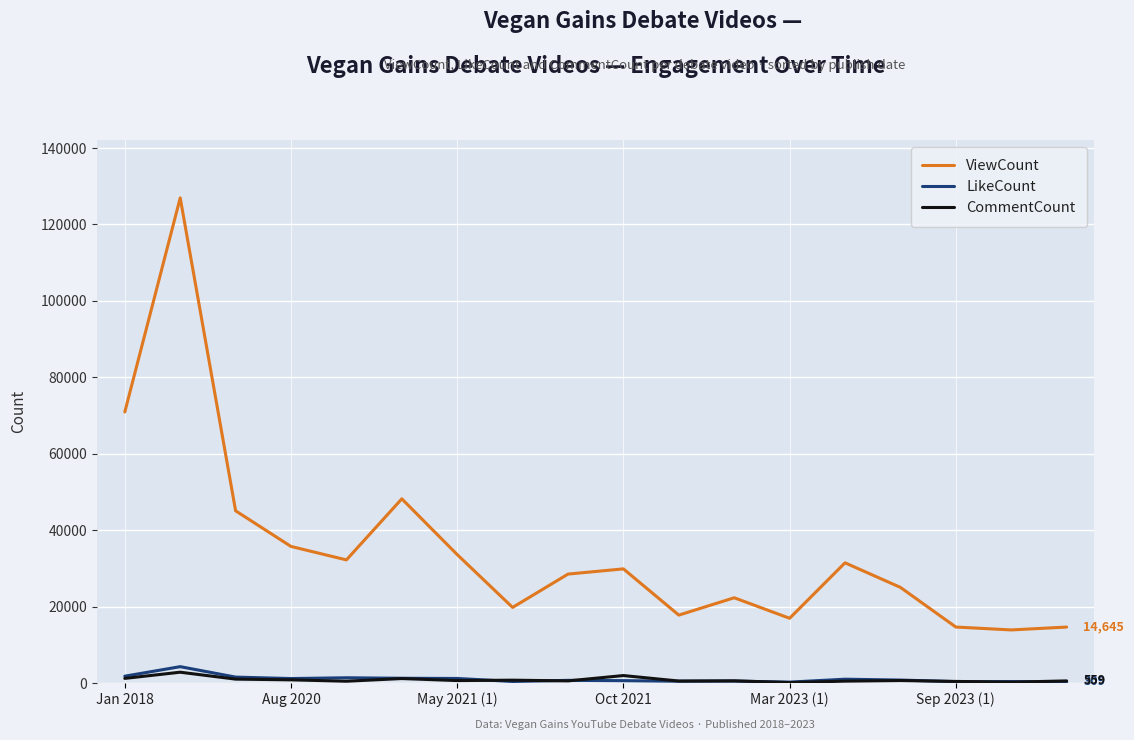

Which series has the largest total across all categories?

ViewCount